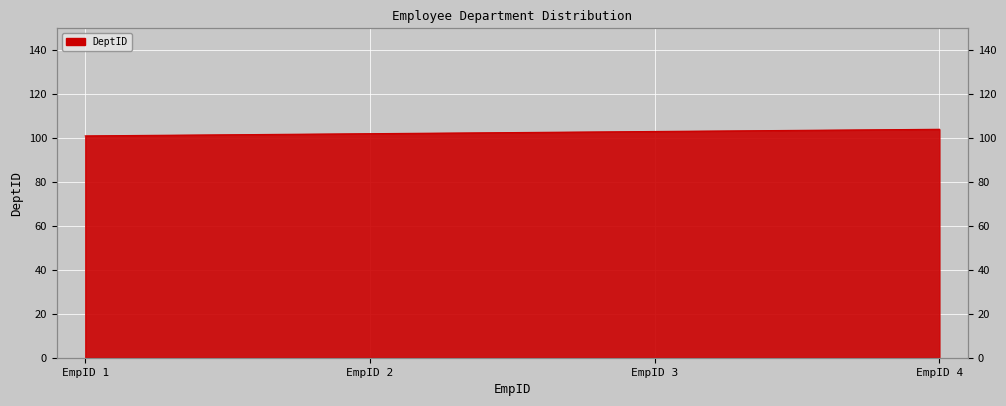

Count the number of values greater than 103.

1